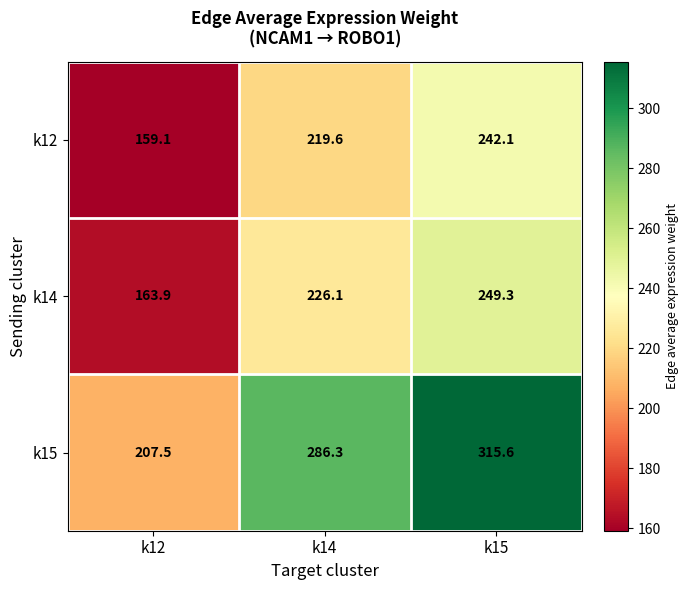

How many categories are shown in the chart?

3